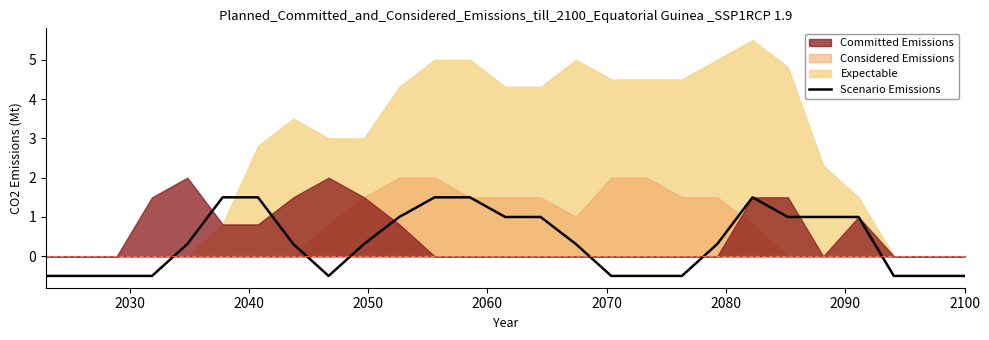

What is the maximum value for Scenario Emissions?

1.5